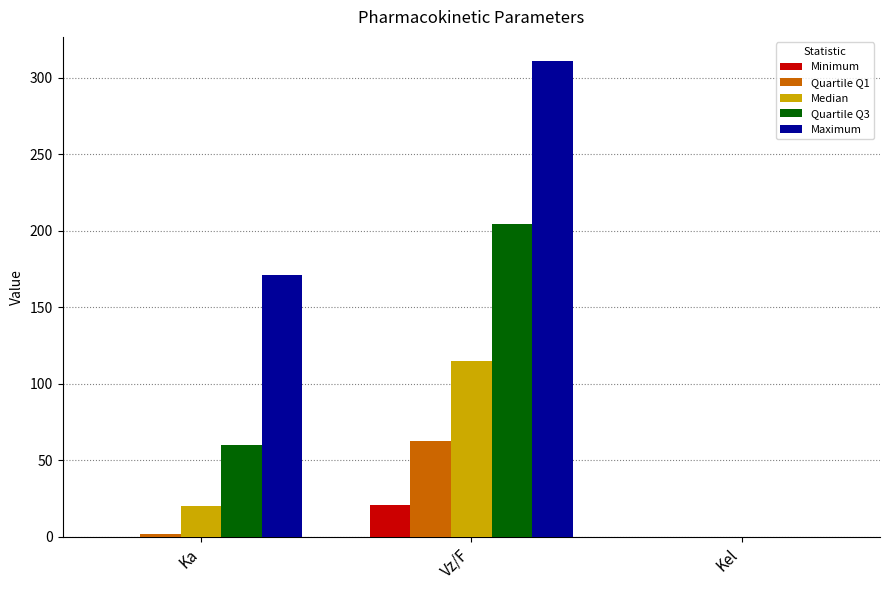

What is the spread (max minus min) of values at Vz/F?

290.1